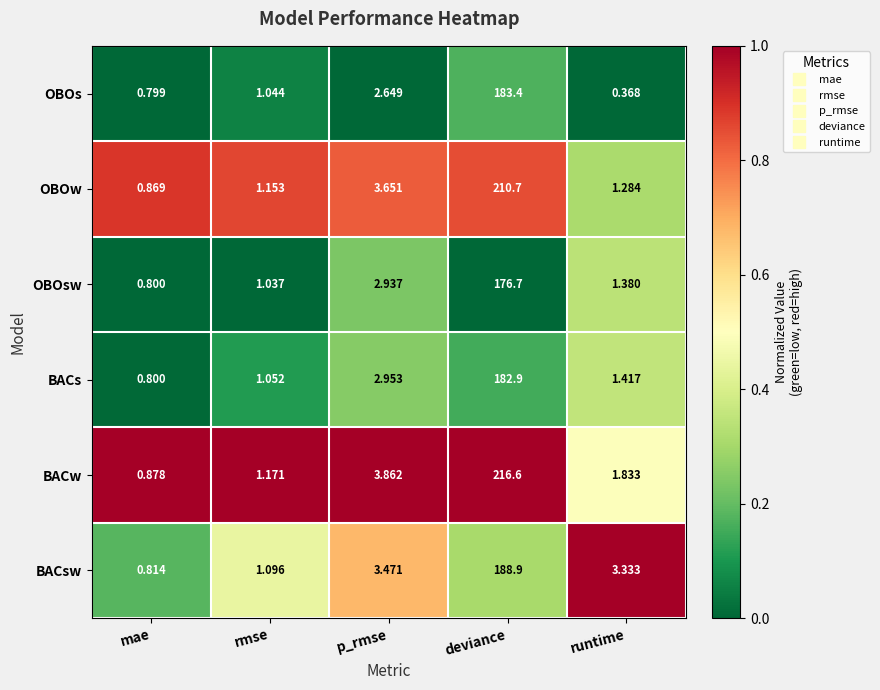

List the series in order of their peak value, lowest first.

OBOsw, BACs, OBOs, BACsw, OBOw, BACw